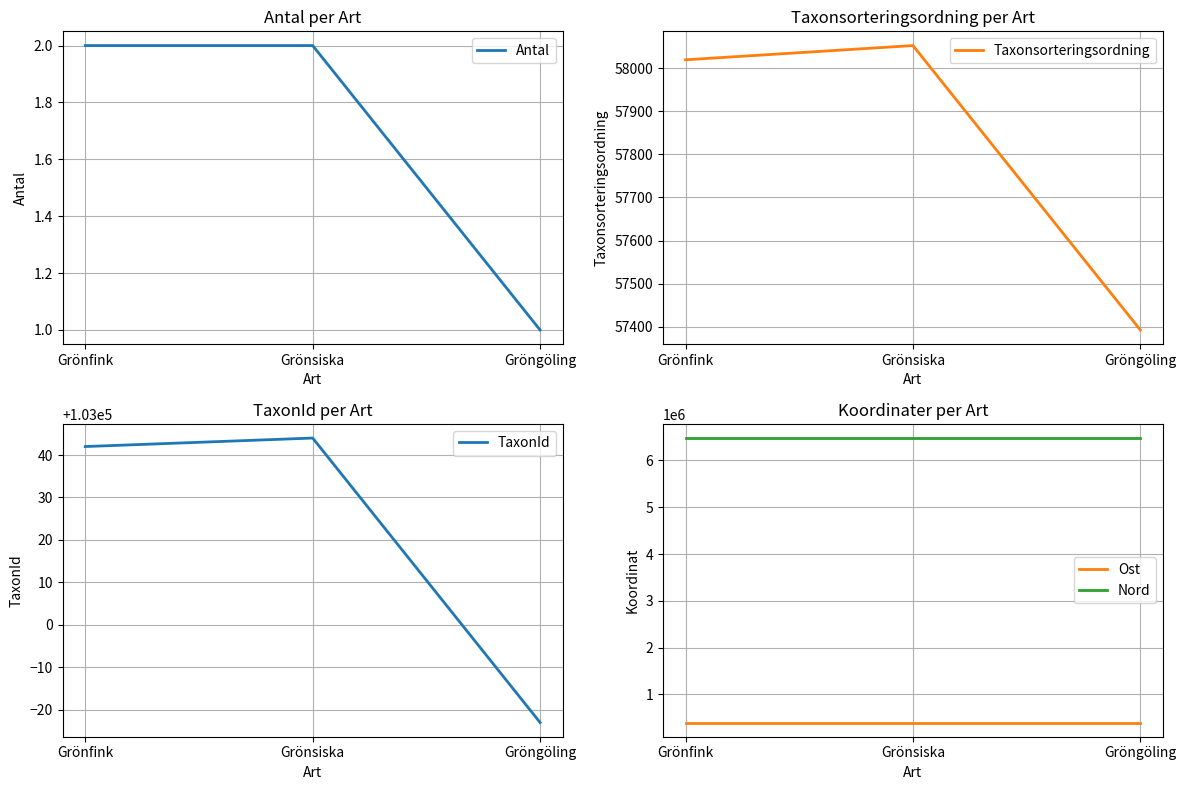

Is this an area chart (filled region under the line)?

No